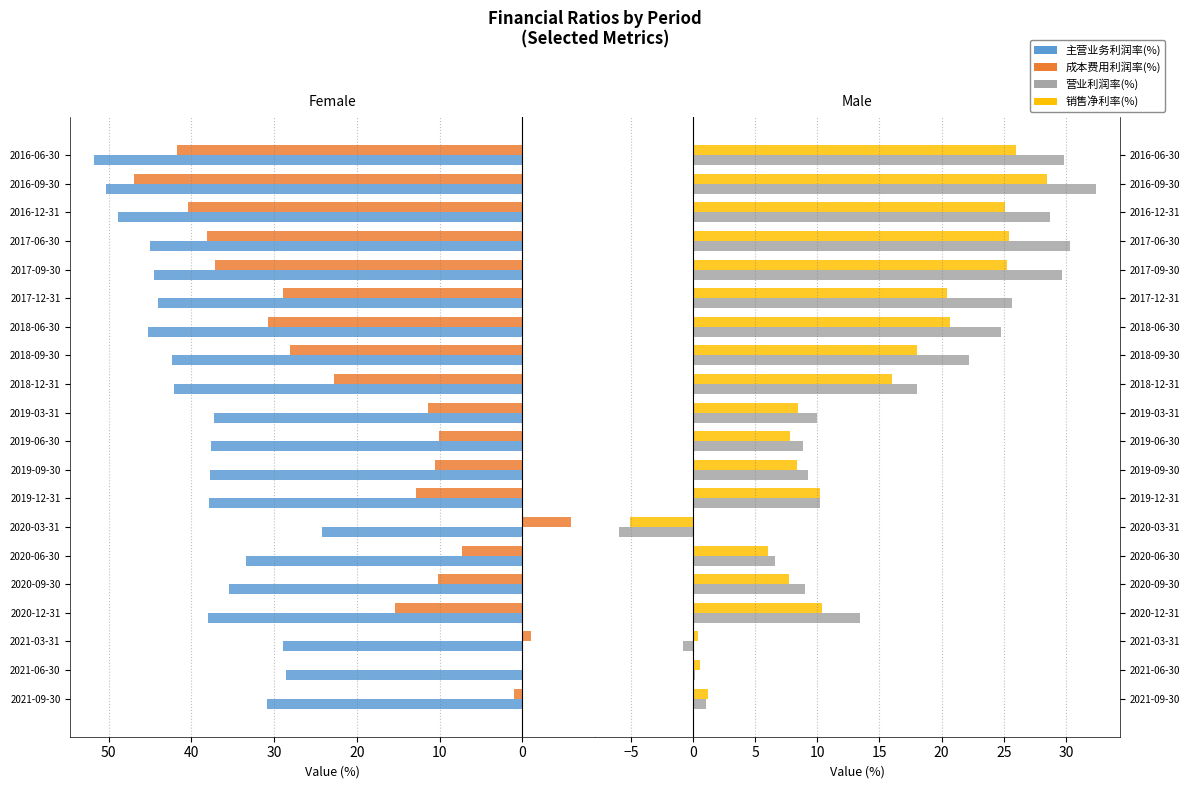

Which series changed the most between 2020-06-30 and 2017-12-31?

成本费用利润率(%)